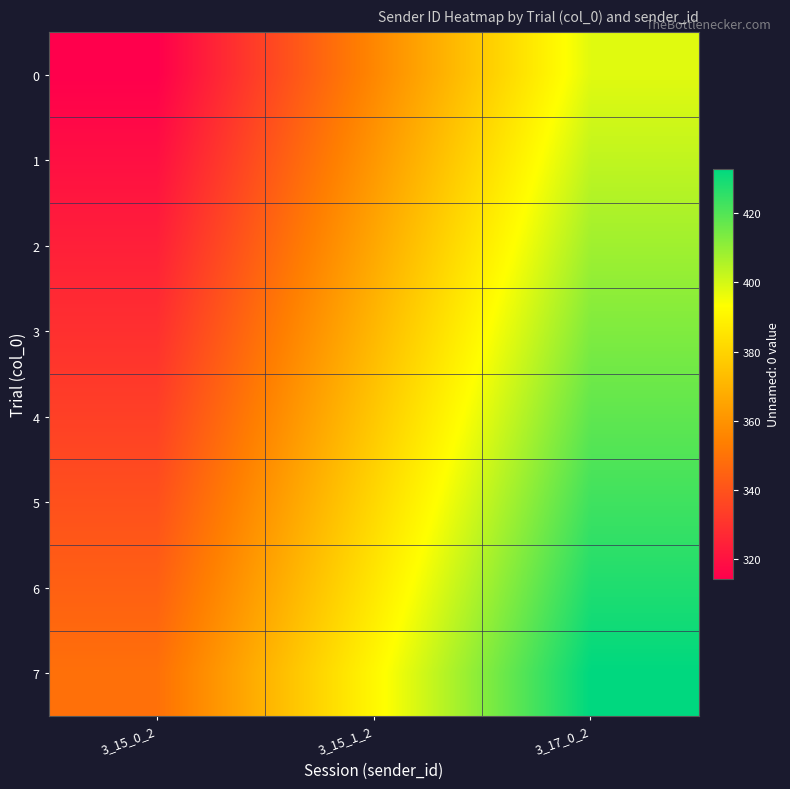

Reading left to right, transcribe all the data shown in this chart.

0: 3_15_0_2=314	3_15_1_2=356	3_17_0_2=398
1: 3_15_0_2=319	3_15_1_2=361	3_17_0_2=403
2: 3_15_0_2=324	3_15_1_2=366	3_17_0_2=408
3: 3_15_0_2=329	3_15_1_2=371	3_17_0_2=413
4: 3_15_0_2=334	3_15_1_2=376	3_17_0_2=418
5: 3_15_0_2=339	3_15_1_2=381	3_17_0_2=423
6: 3_15_0_2=344	3_15_1_2=386	3_17_0_2=428
7: 3_15_0_2=349	3_15_1_2=391	3_17_0_2=433